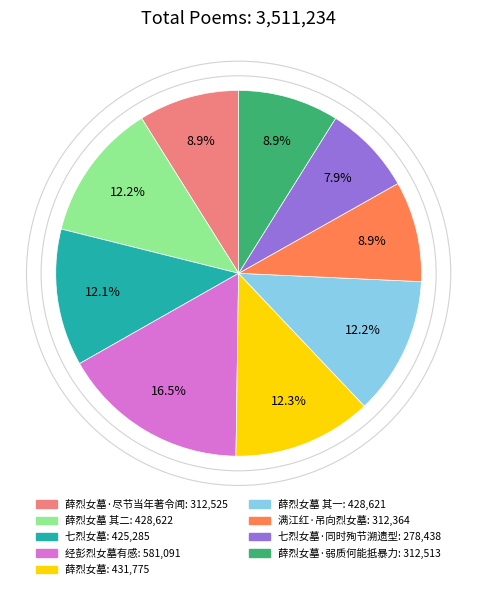

Does any single category account for the majority?

No